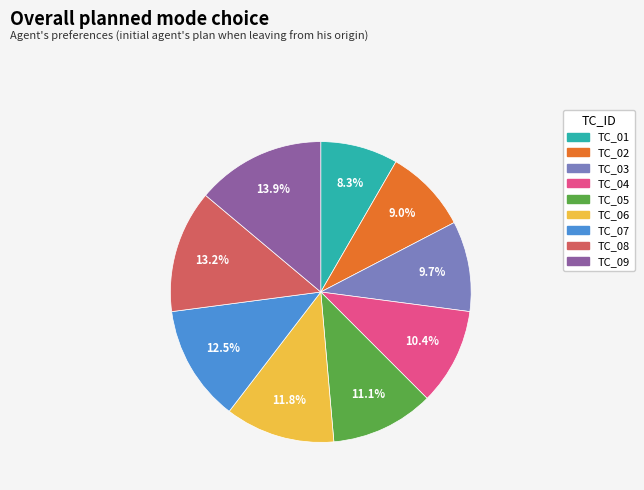

Is it true that TC_05 is 22% of the pie?

False